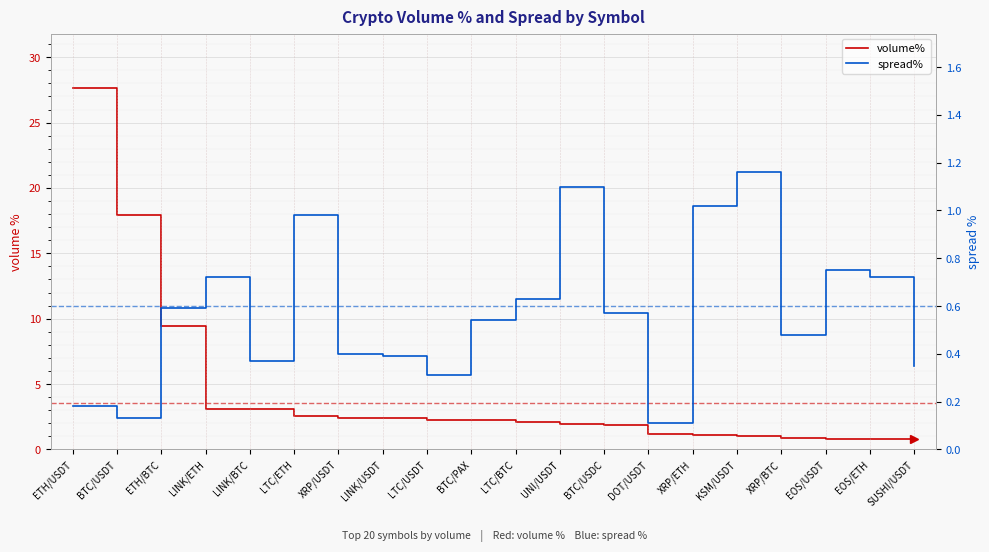

Between which two adjacent categories do spread% and volume% first intersect?

XRP/ETH and KSM/USDT